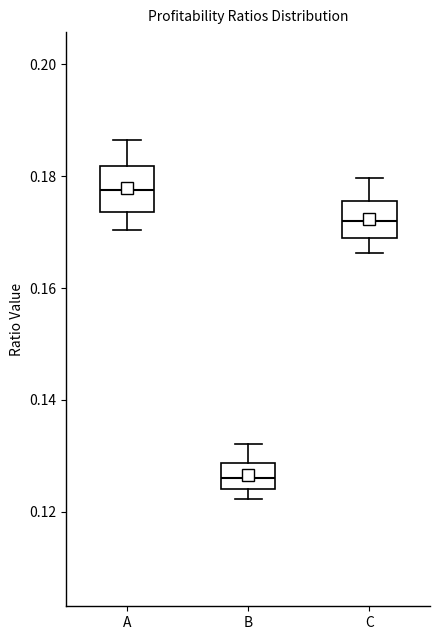

Reading left to right, transcribe this box plot: for each box, give where its median line is, the range the box spans, and where its two whiskers end, as read against the y-axis. The values are not printed on the chart, so give them approximately, as read against the axis.

A: median 0.178, box 0.174 to 0.182, whiskers 0.170 to 0.186
B: median 0.126, box 0.124 to 0.128, whiskers 0.122 to 0.132
C: median 0.172, box 0.168 to 0.176, whiskers 0.166 to 0.180